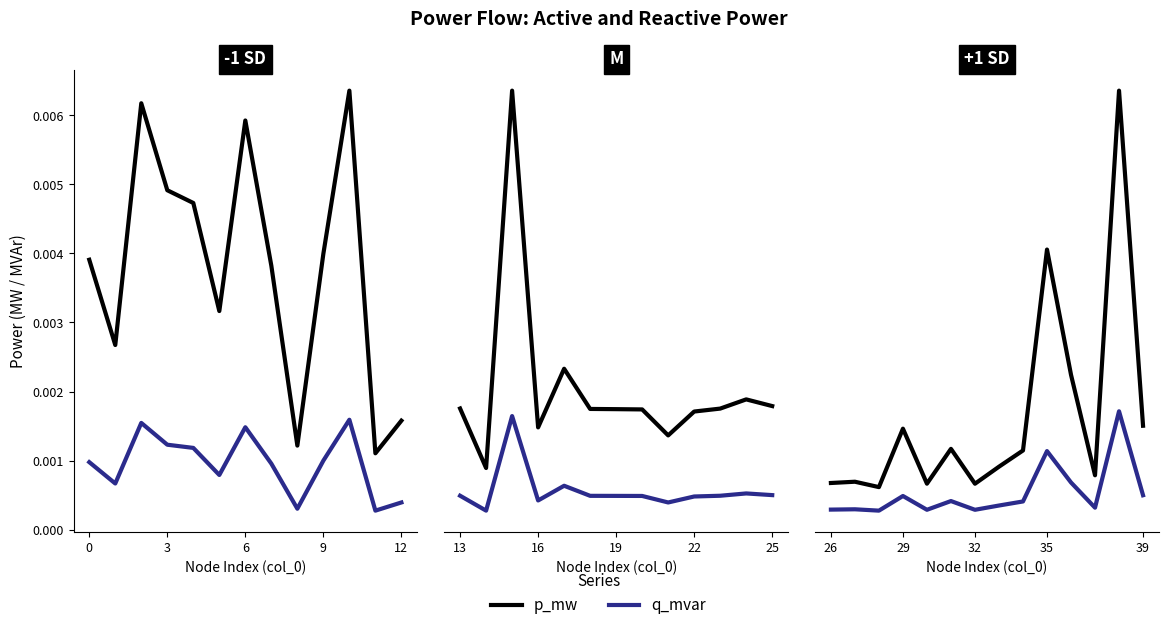

What are all the series names shown in the legend?

p_mw, q_mvar